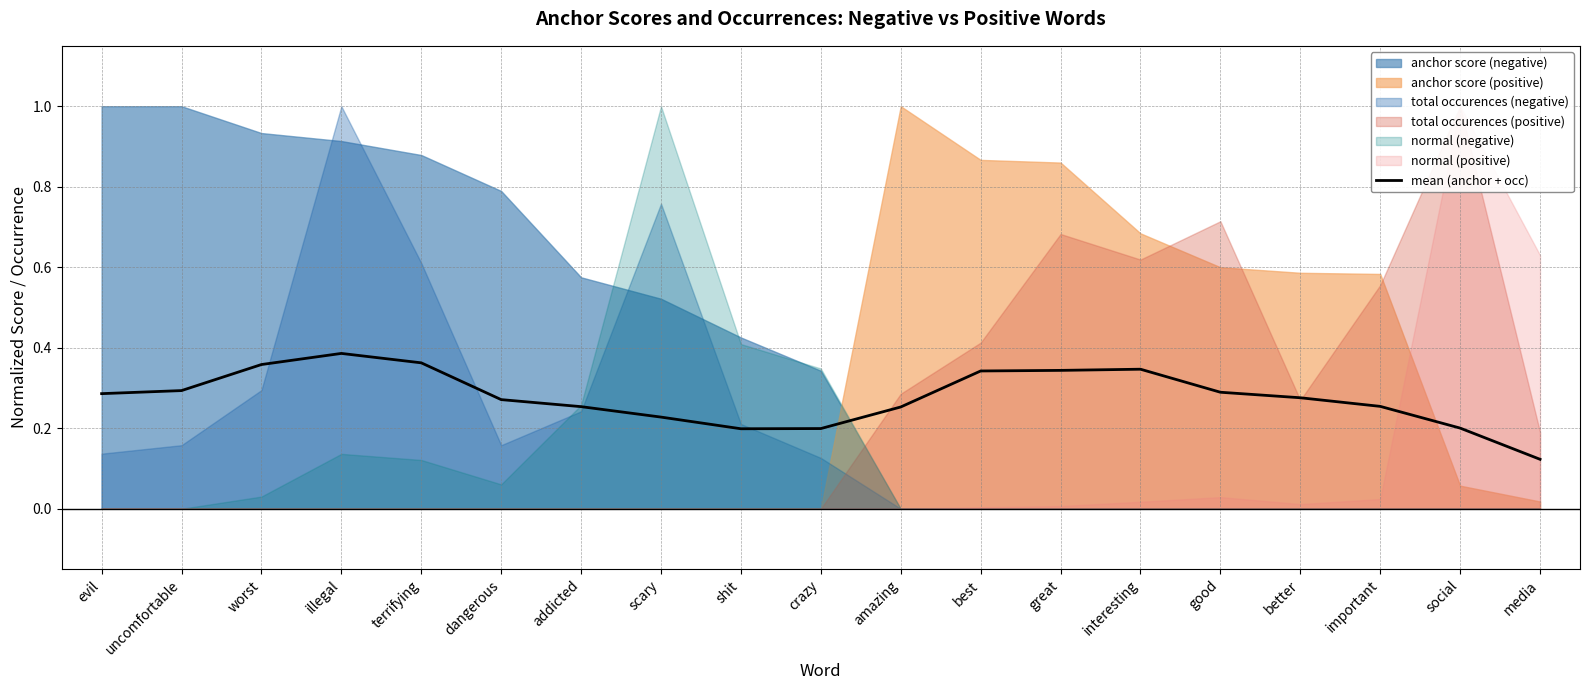

Reading left to right, extract all data points from this chart.

evil=0.3	uncomfortable=0.3	worst=0.4	illegal=0.4	terrifying=0.4	dangerous=0.3	addicted=0.3	scary=0.2	shit=0.2	crazy=0.2	amazing=0.3	best=0.3	great=0.3	interesting=0.3	good=0.3	better=0.3	important=0.3	social=0.2	media=0.1